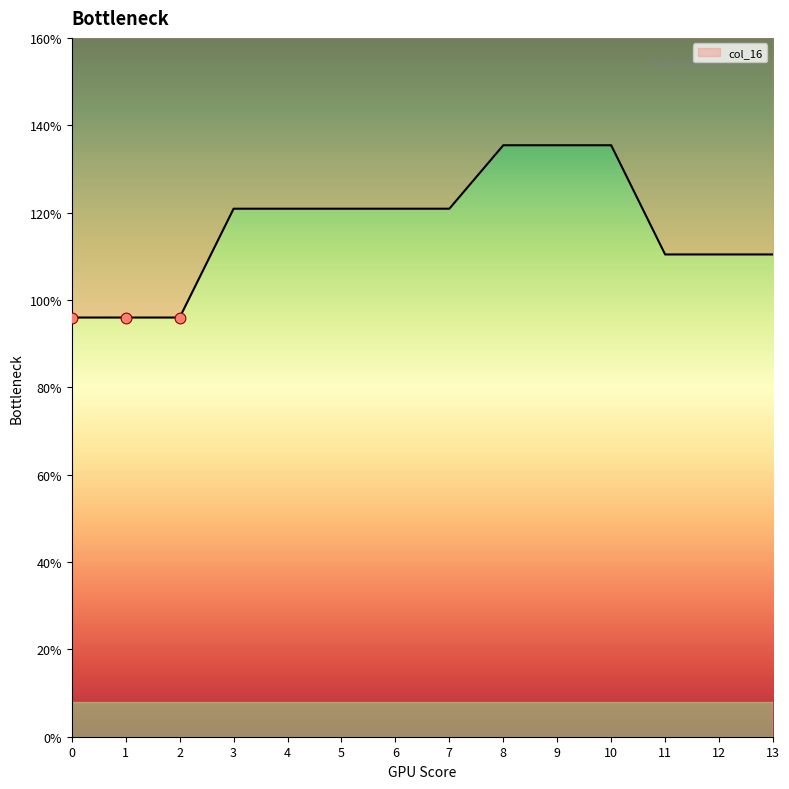

Approximately how many times larger is the value at 3 compared to 8?

0.9